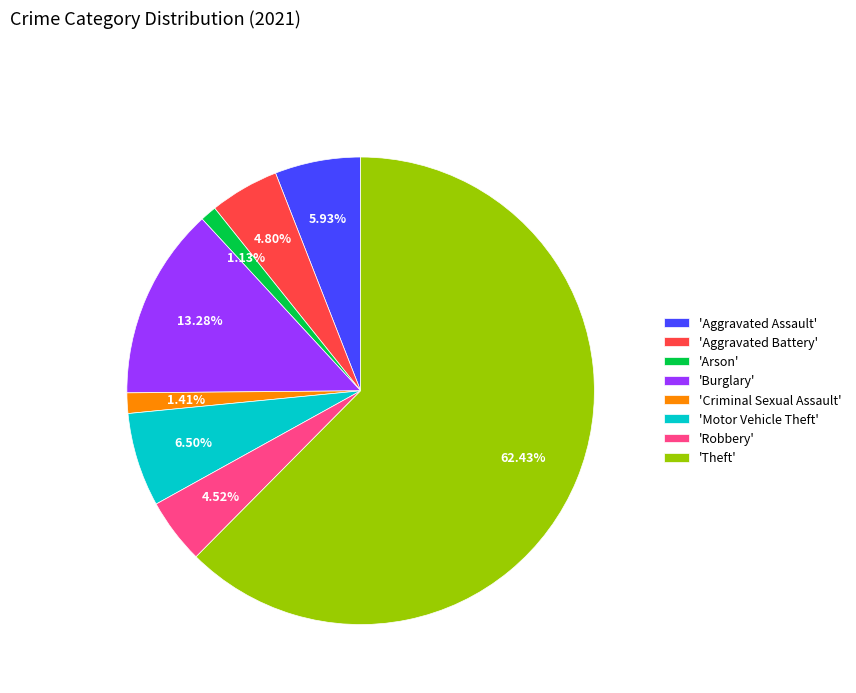

To the nearest percent, what is the difference between the largest and smallest slice percentages?

61%